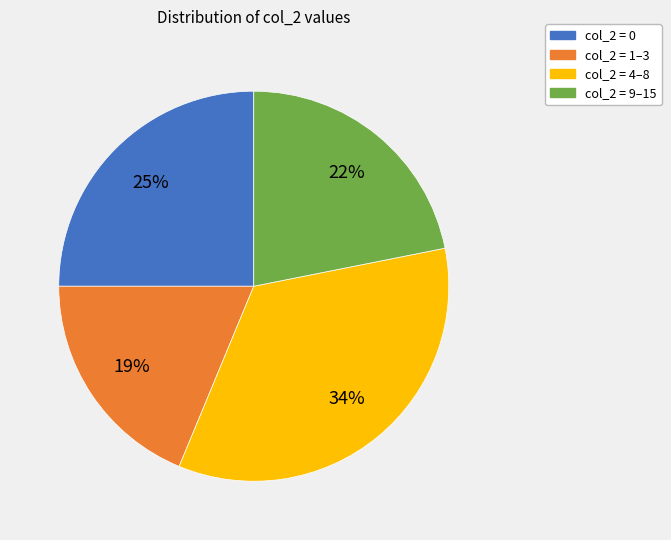

What is the smallest slice in the pie chart?

col_2 = 1–3